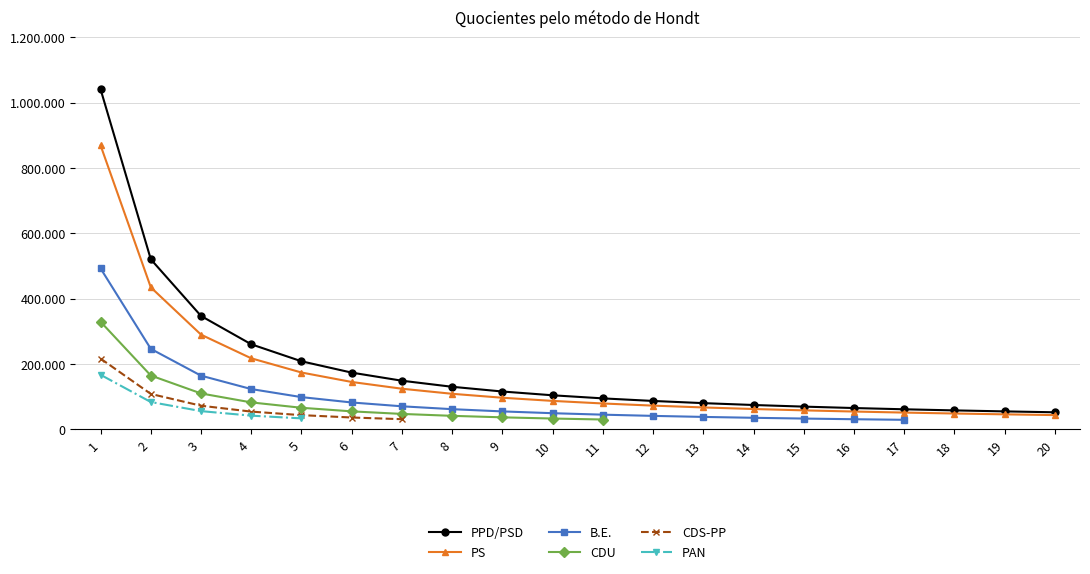

True or false: CDU and CDS-PP intersect in this chart.

False